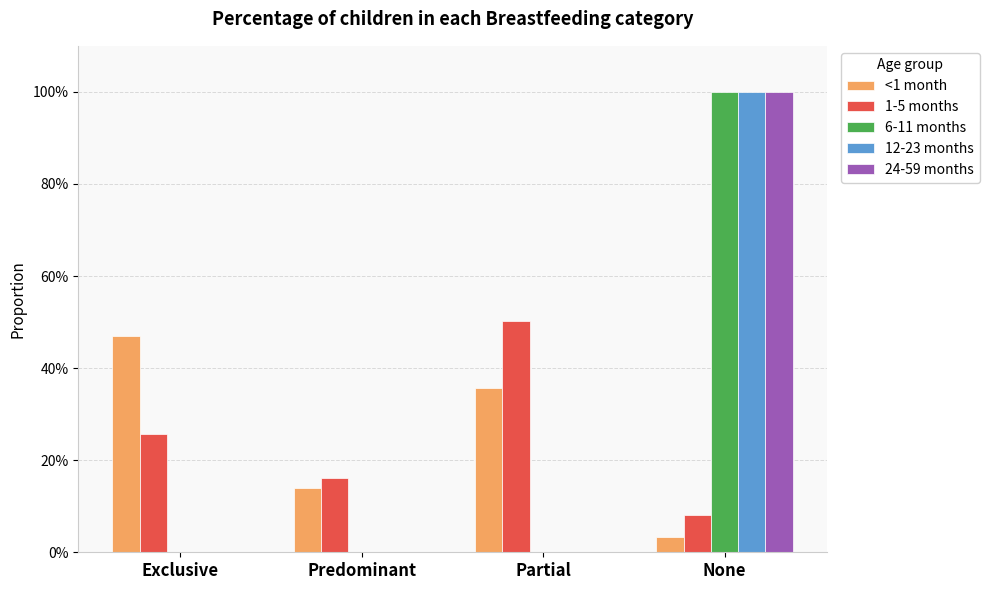

Where is 24-59 months nearest to the value 0?

Exclusive